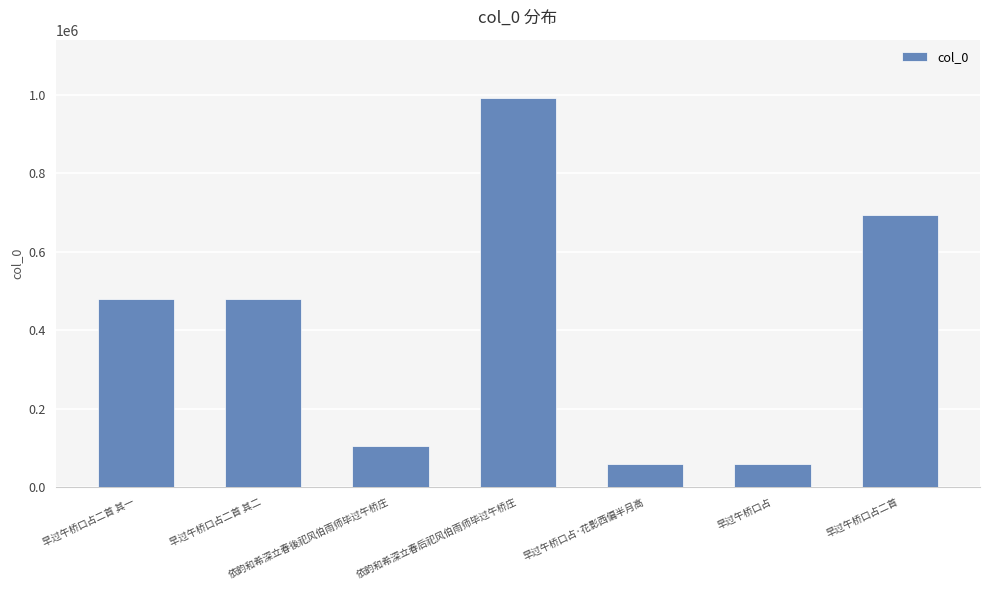

Between 依韵和希深立春後祀风伯雨师毕过午桥庄 and 早过午桥口占·花影西偏半月高, which is larger?

依韵和希深立春後祀风伯雨师毕过午桥庄